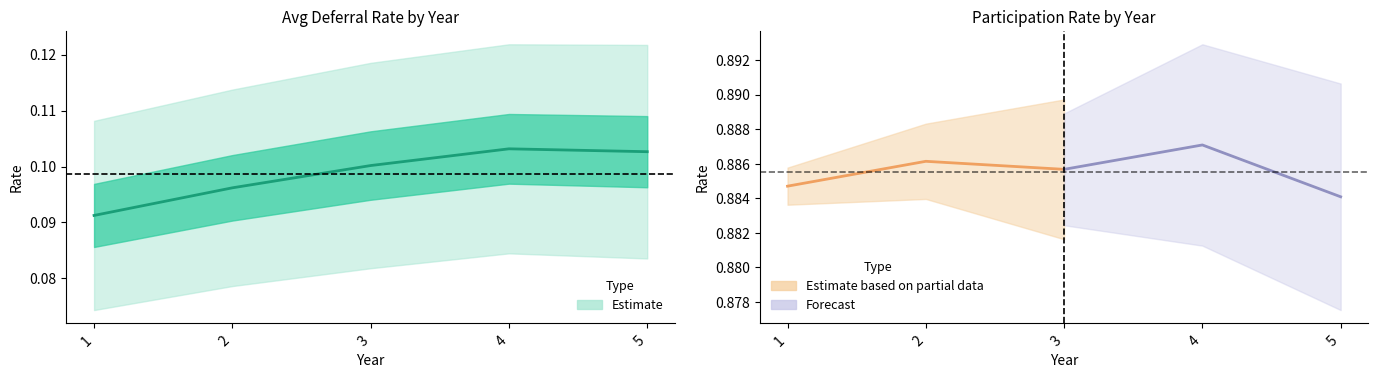

How many data points does each series have?

5